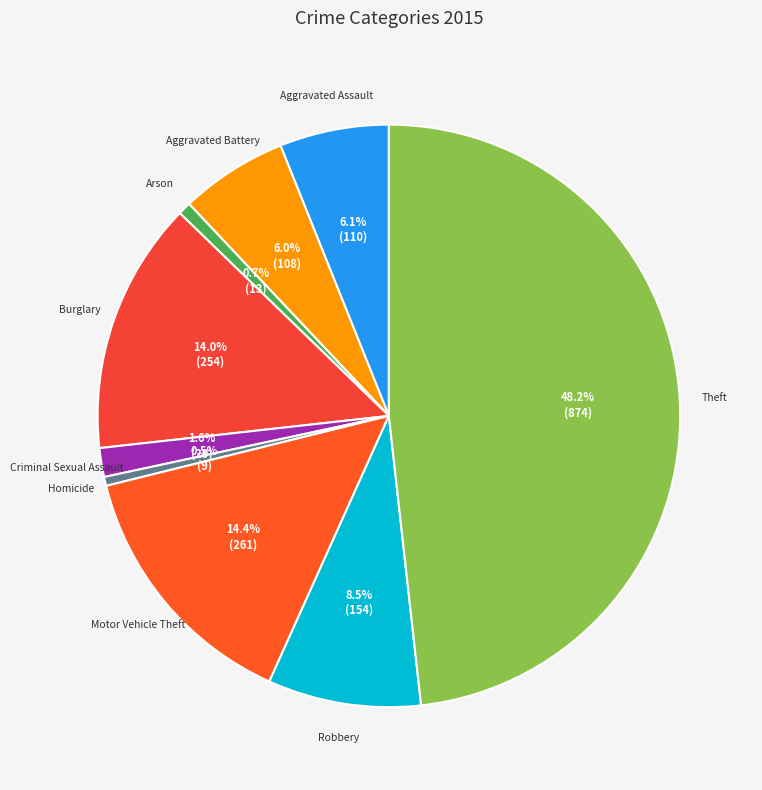

Count the number of slices in the pie.

9